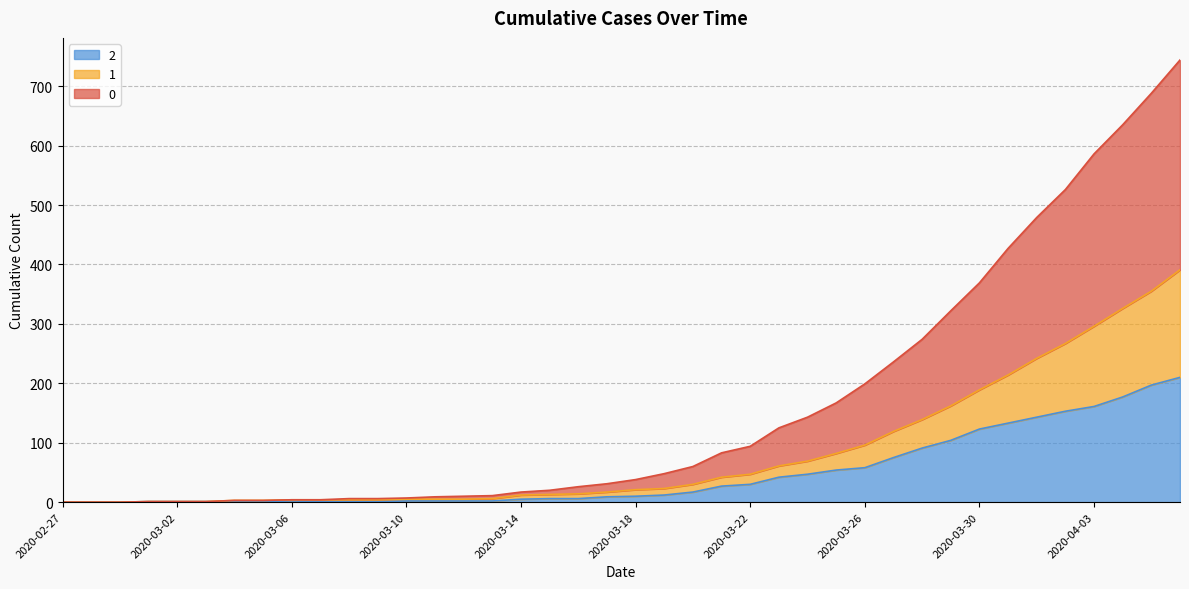

Which label corresponds to the largest value in the chart?

2020-04-06